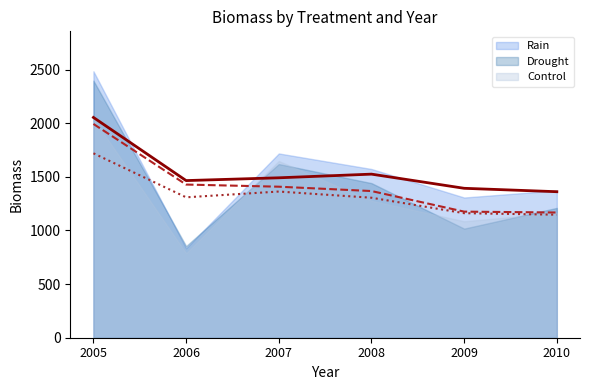

The value of Rain at 2010 is 2175.0. True or false?

False